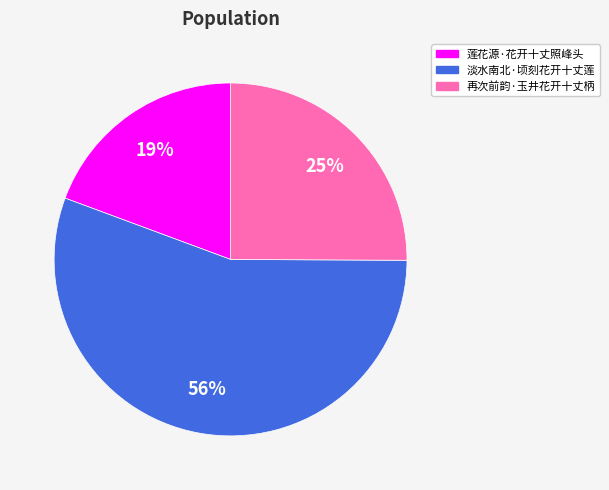

To the nearest percent, what portion does 淡水南北·顷刻花开十丈莲 represent?

56%